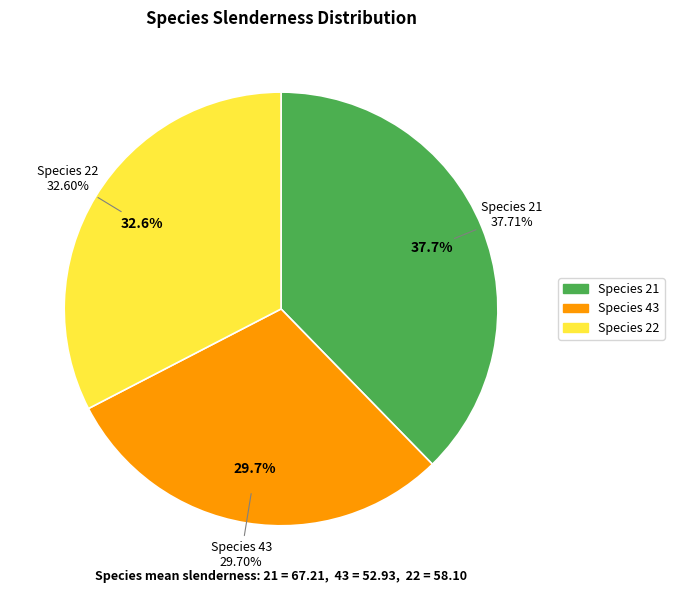

How many segments does this pie chart have?

3